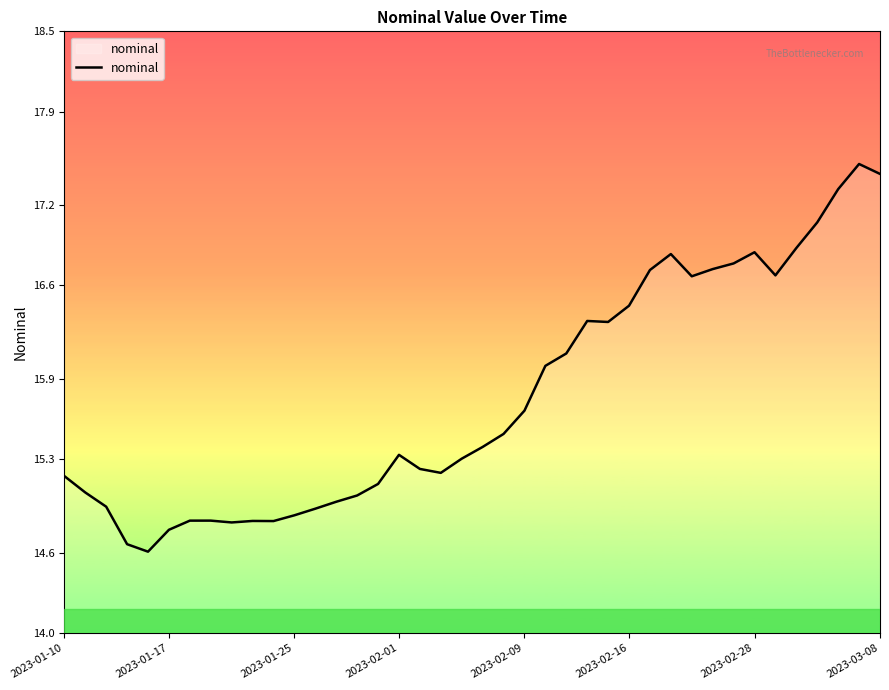

What is the minimum value shown in the chart?

14.6